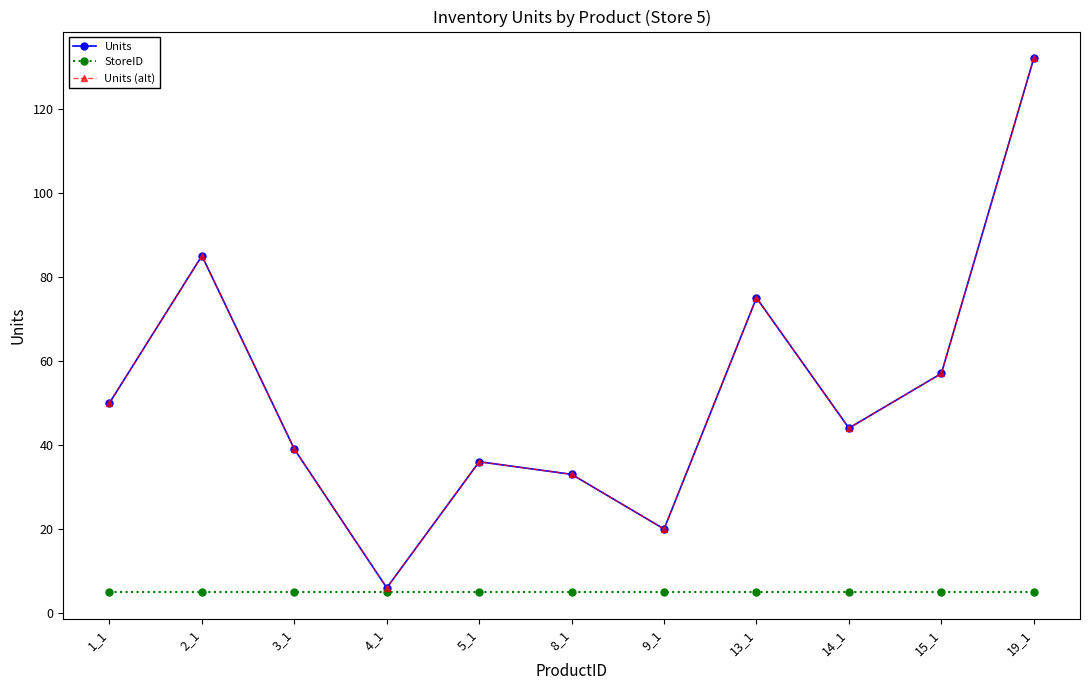

What is the approximate value of StoreID at 1_1?

5